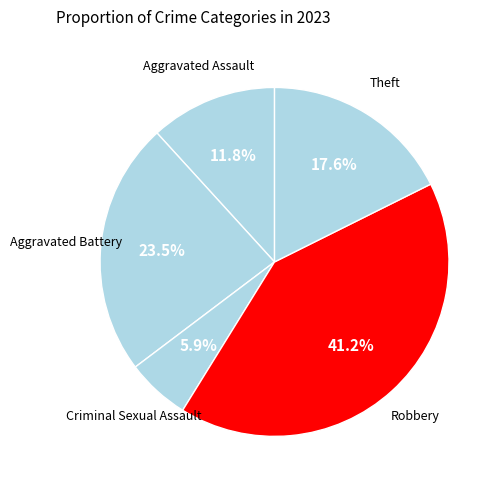

Which slice is the smallest?

Criminal Sexual Assault